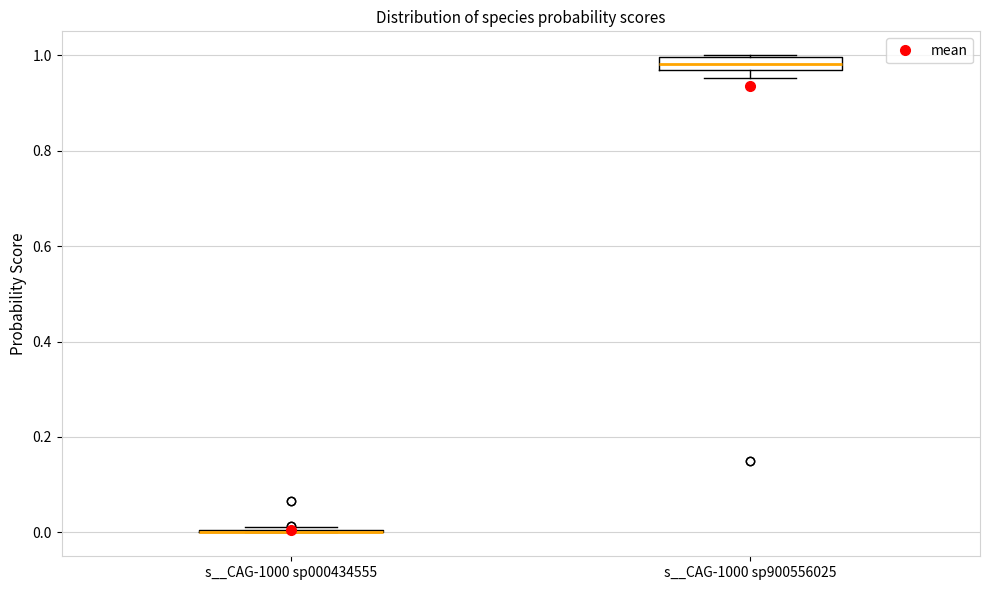

Which box is the tallest, from its lower edge to its upper edge?

s__CAG-1000 sp900556025